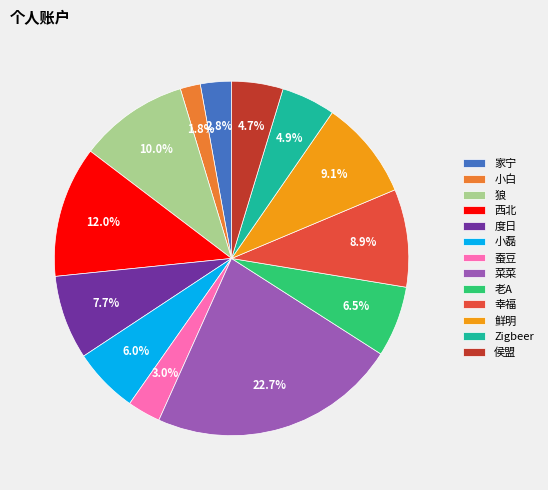

What percentage is NOT represented by 西北?

88.0%